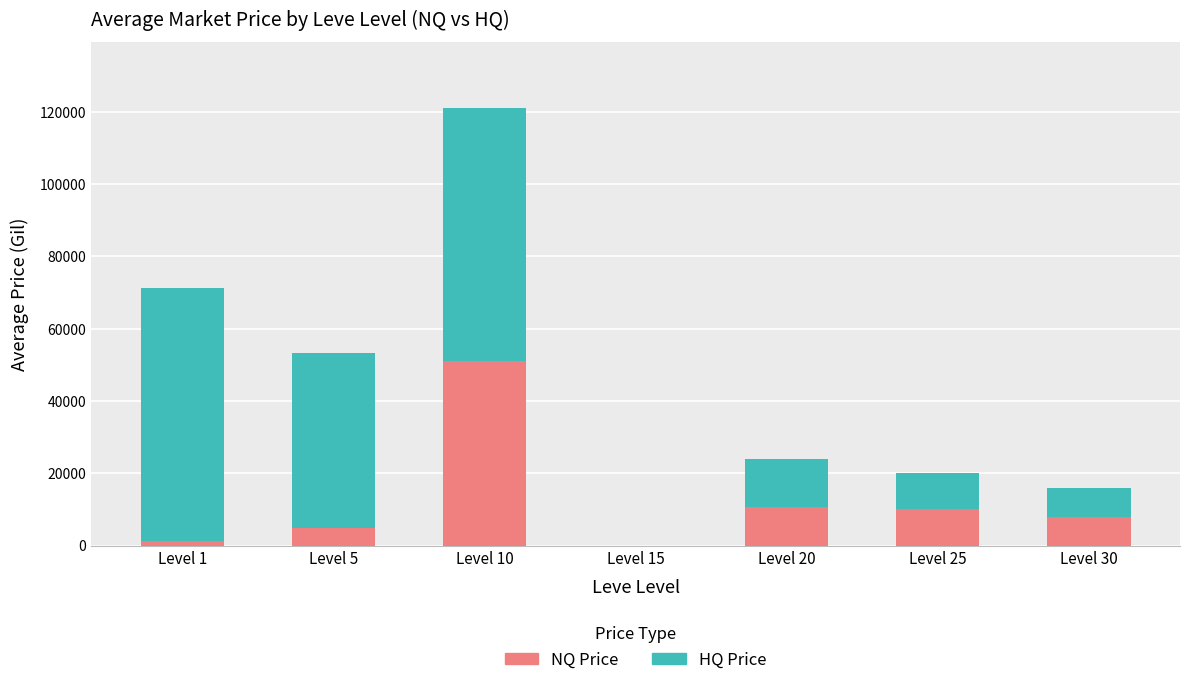

Are the bars grouped side by side (vs. stacked)?

No